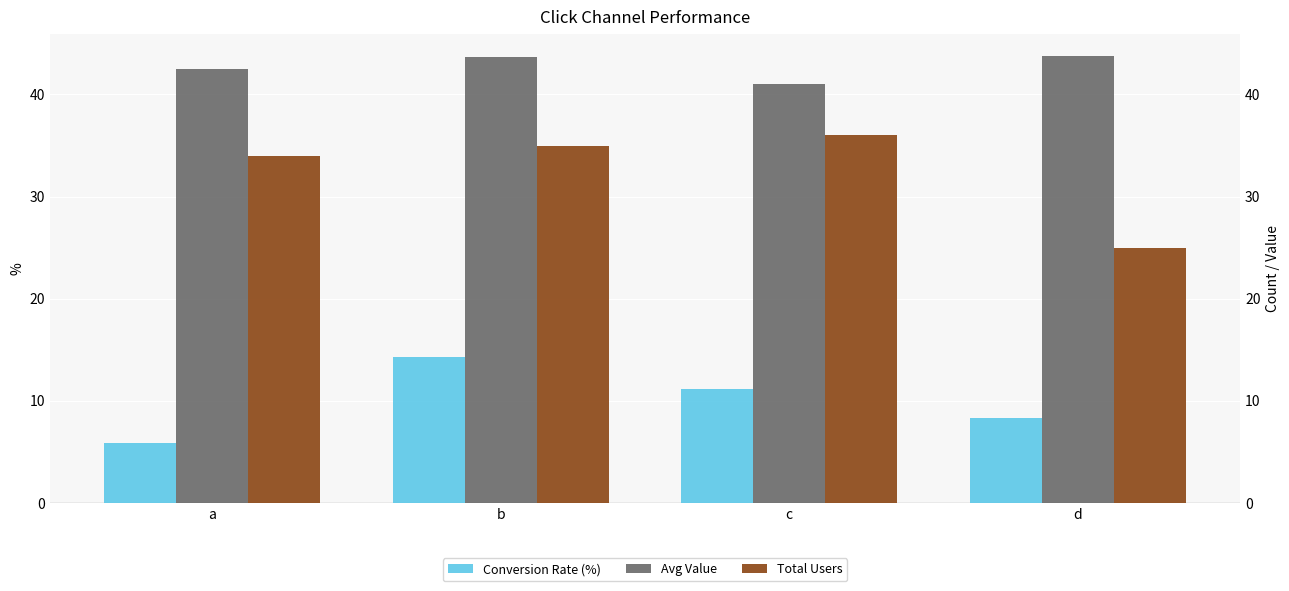

What is the value of the Avg Value bar at the 1st from the left?

42.5